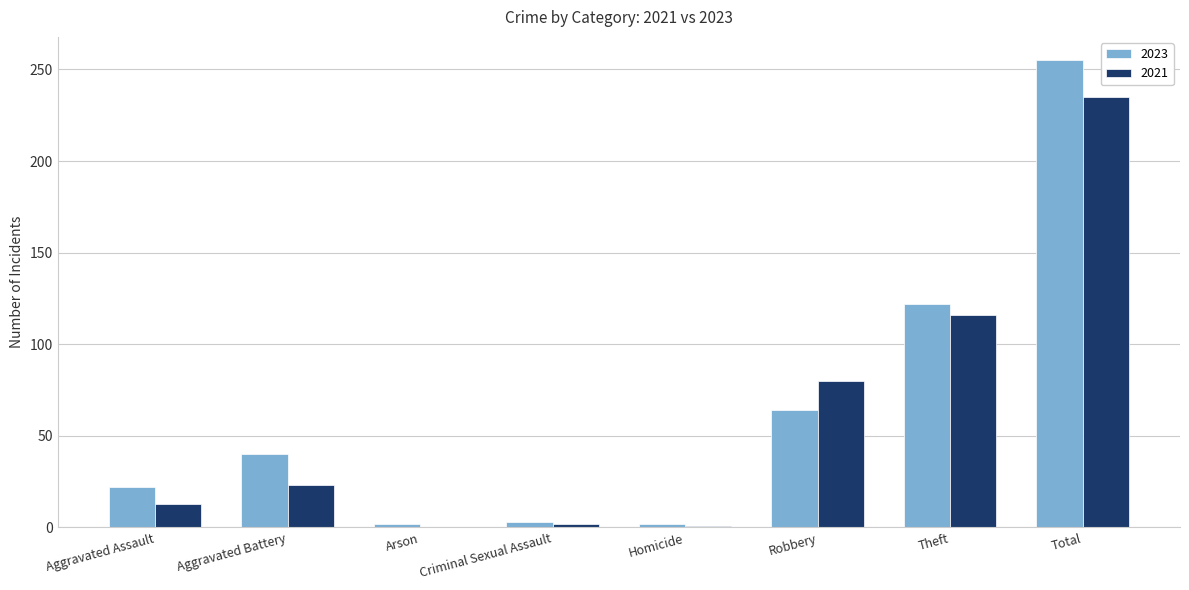

What is the sum of all 2021 values?

470